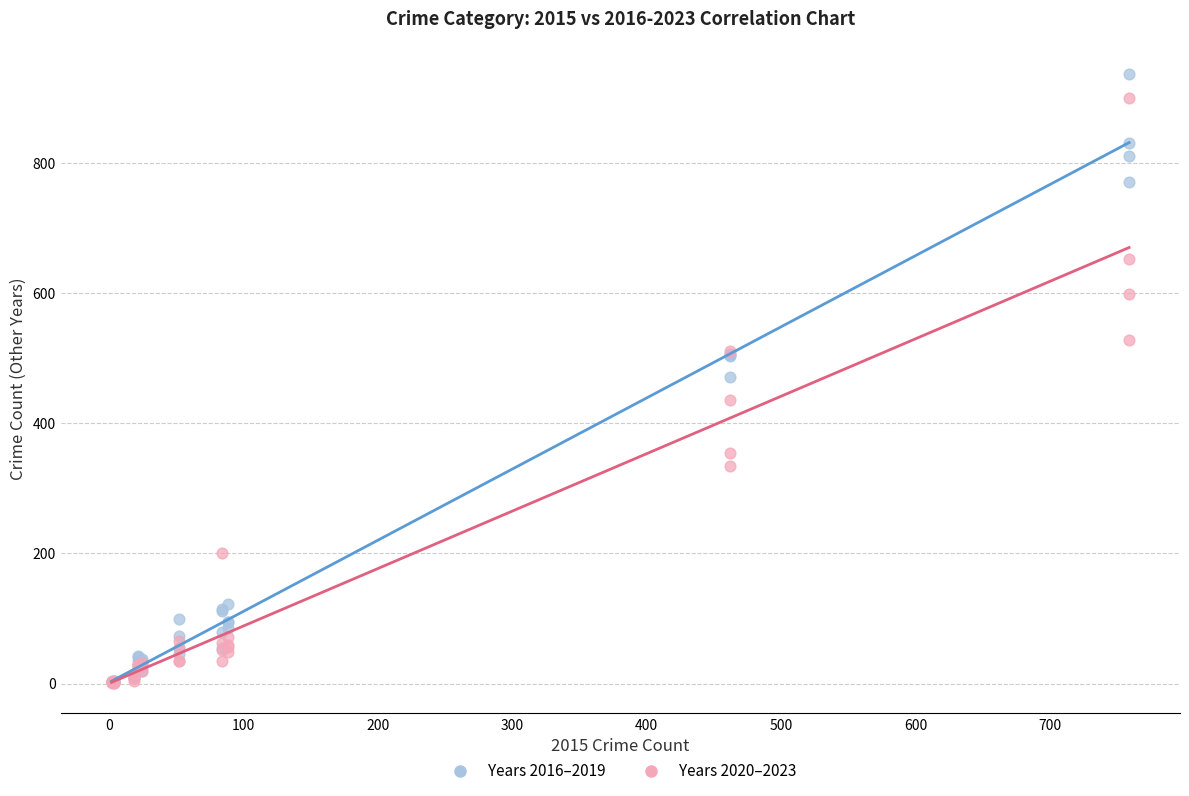

Which series has the widest spread of Y values?

Years 2016–2019